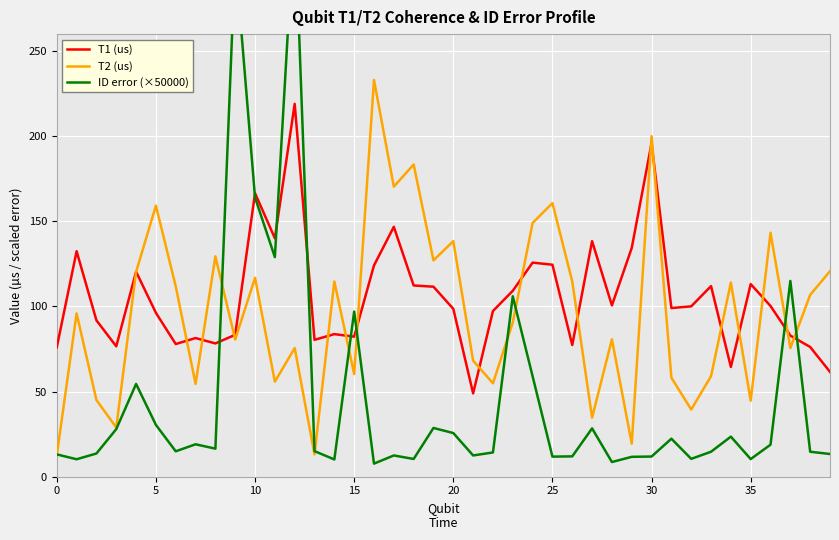

True or false: T2 (us) has a value of 45.1 at 25.

False